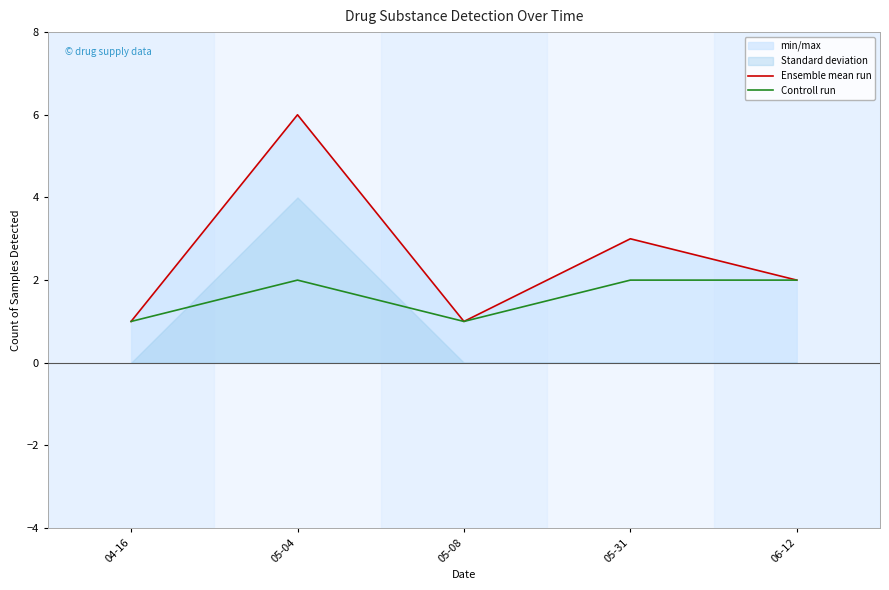

How many interior local valleys does the Controll run series have?

1